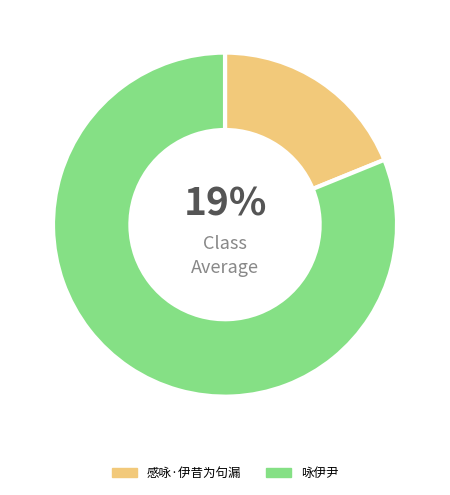

To the nearest percent, what is the difference between the largest and smallest slice percentages?

62%